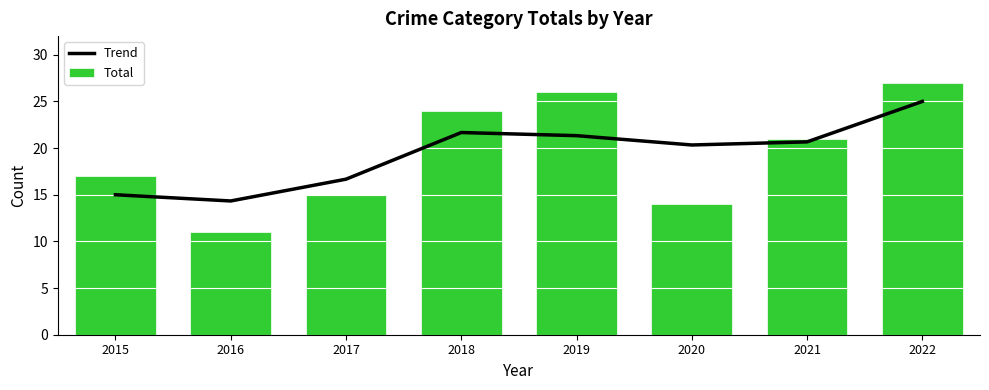

True or false: Total has a value of 27.3 at 2021.

False